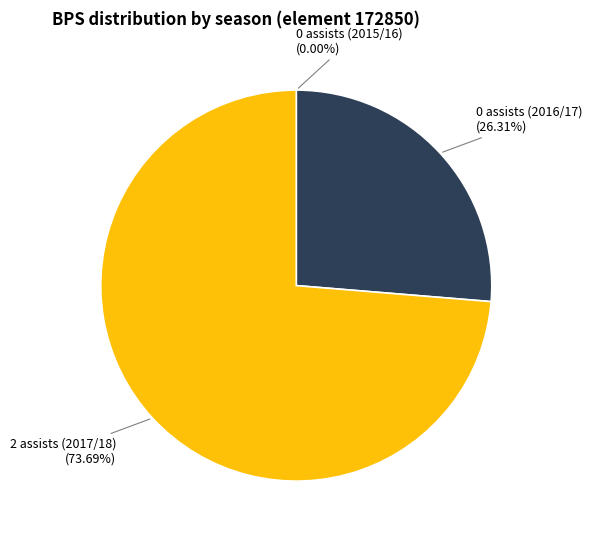

Does 0 assists (2016/17) (26.31%) represent more than half of the total?

No